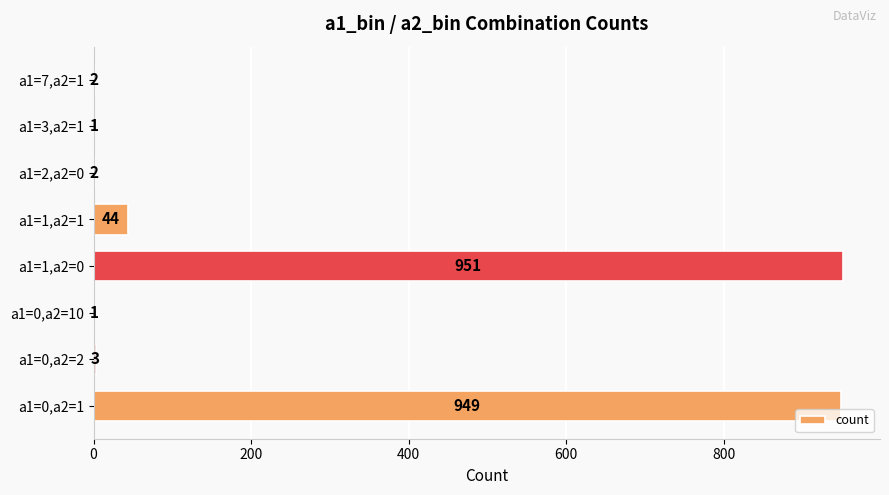

Reading bottom to top, what are all the values shown in this chart?

a1=0,a2=1=949	a1=0,a2=2=3	a1=0,a2=10=1	a1=1,a2=0=951	a1=1,a2=1=44	a1=2,a2=0=2	a1=3,a2=1=1	a1=7,a2=1=2